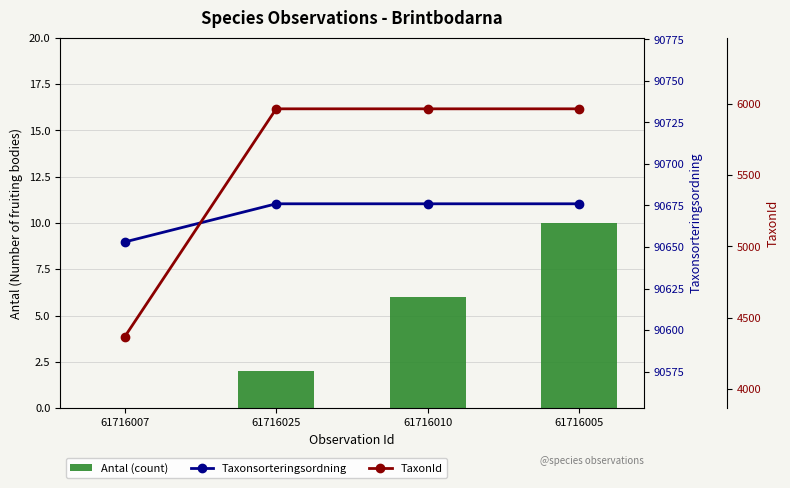

Is the value of Antal (count) at 61716025 greater than the value of Taxonsorteringsordning at 61716025?

No